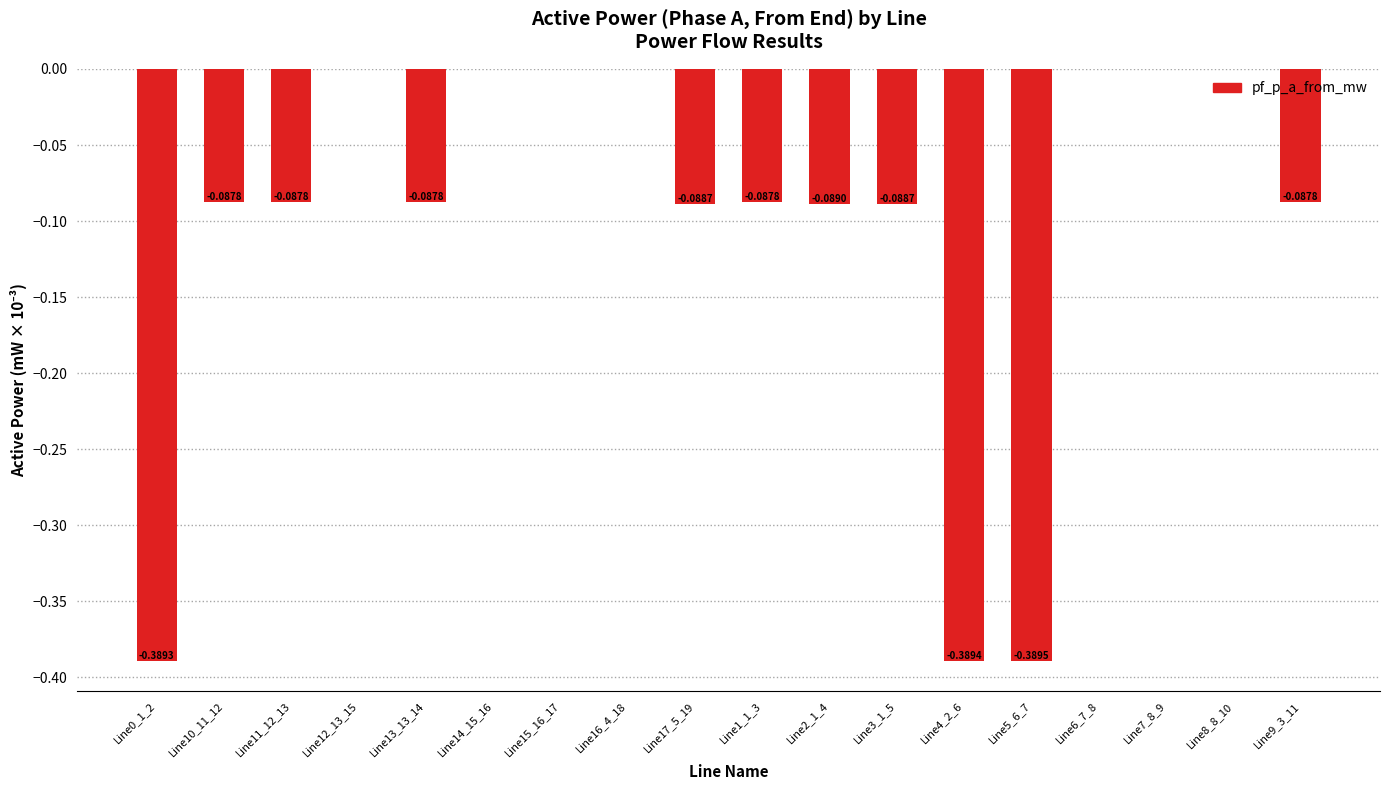

How many values are above zero?

7